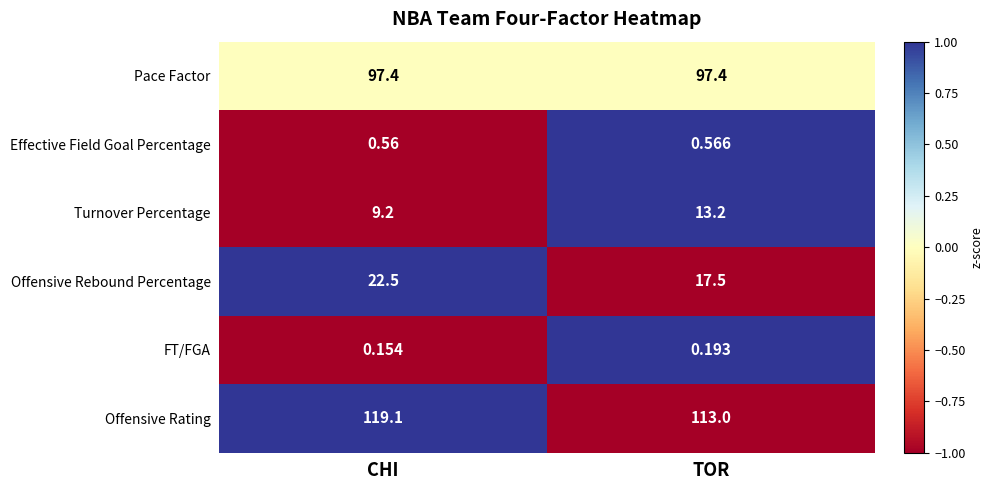

List the series in order of their peak value, lowest first.

FT/FGA, Effective Field Goal Percentage, Turnover Percentage, Offensive Rebound Percentage, Pace Factor, Offensive Rating